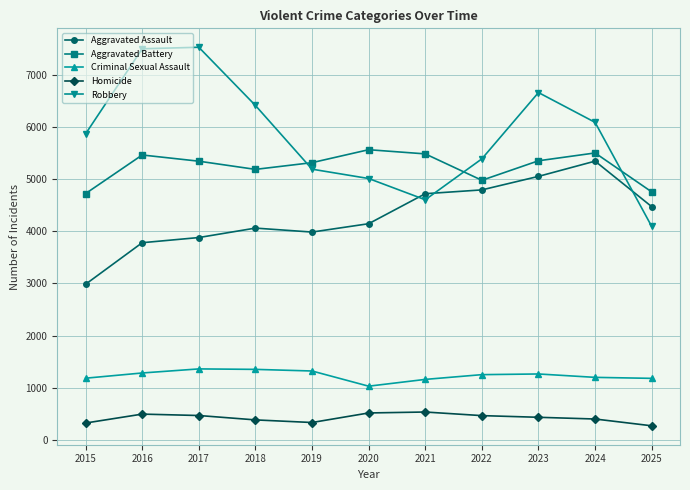

What is the value of the Homicide point at the 3rd from the left?

469